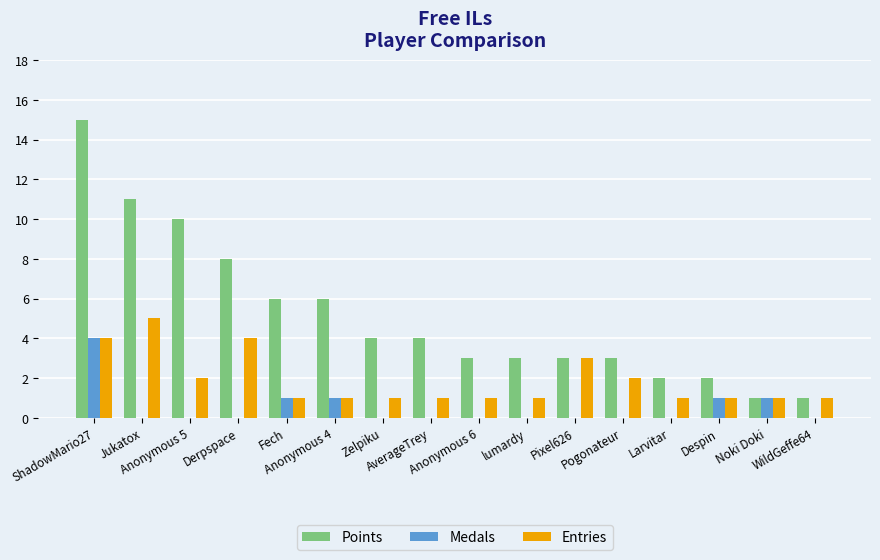

How many groups of bars are there?

16